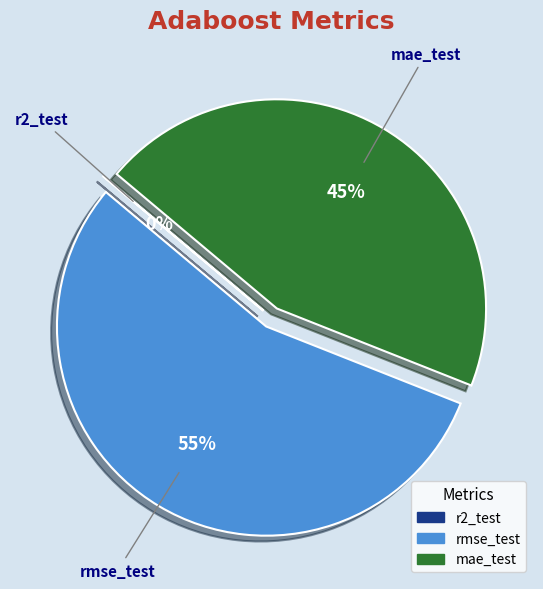

The mae_test slice represents 45% of the pie. True or false?

True